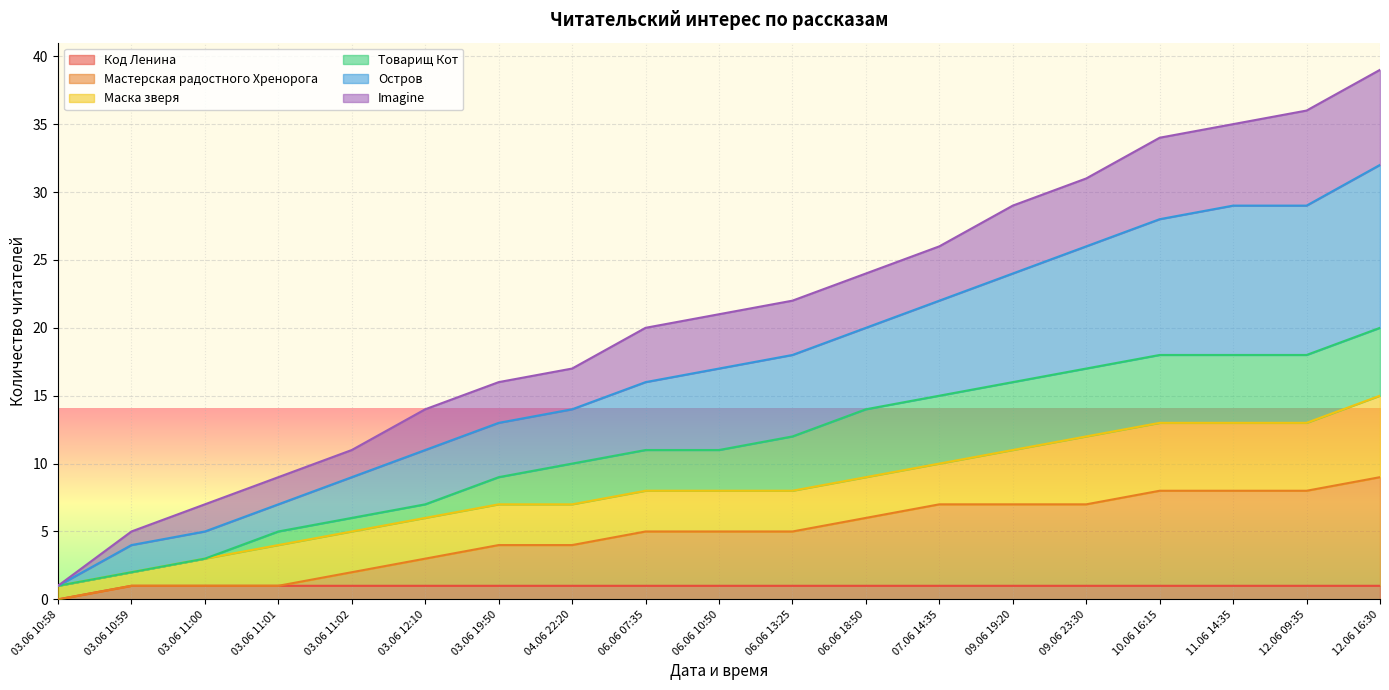

The Код Ленина series shows 1 at 06.06 18:50. True or false?

True